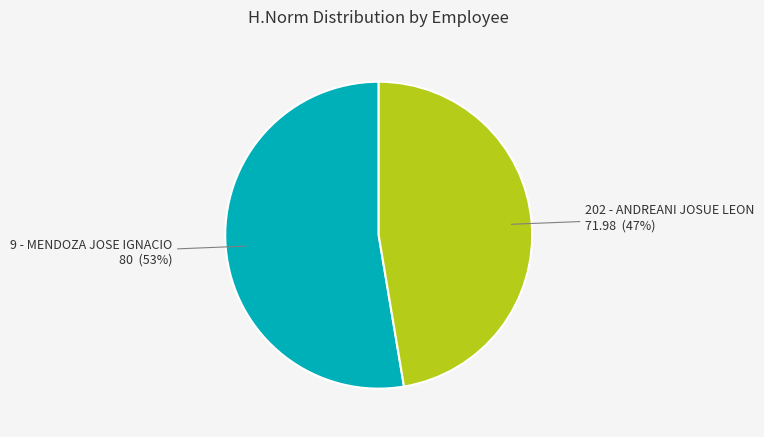

True or false: 202 - ANDREANI JOSUE LEON accounts for 38% of the total.

False